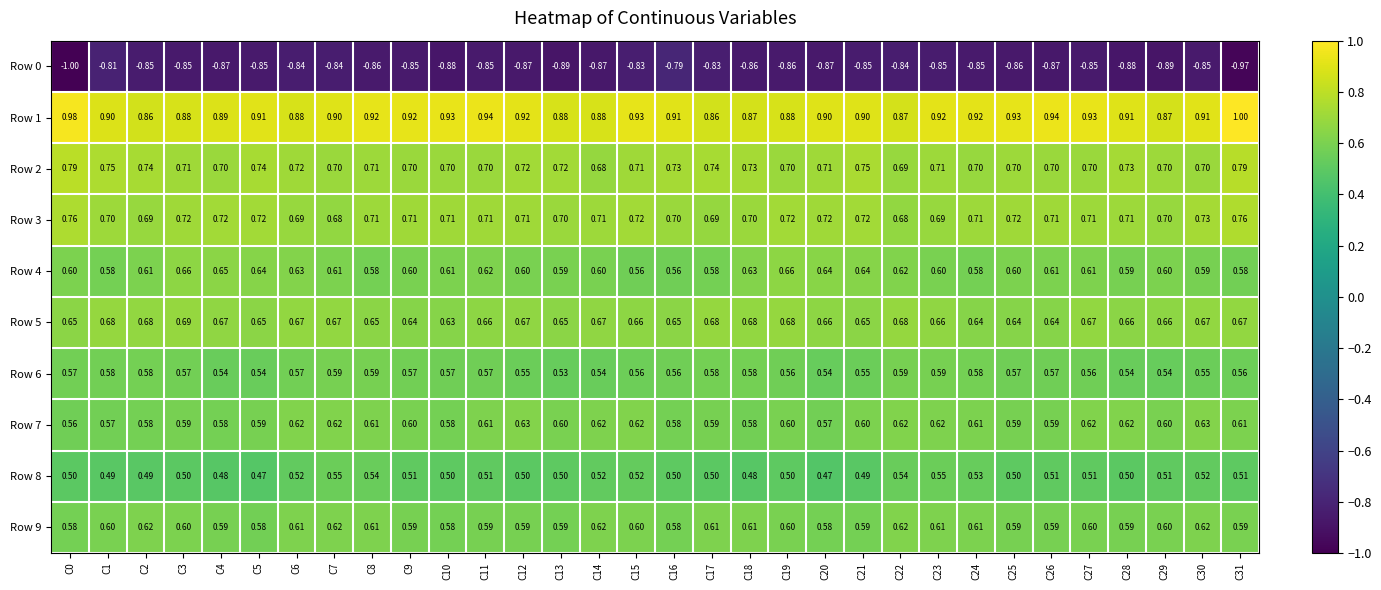

Is the value of Row 8 at C0 greater than the value of Row 4 at C31?

No